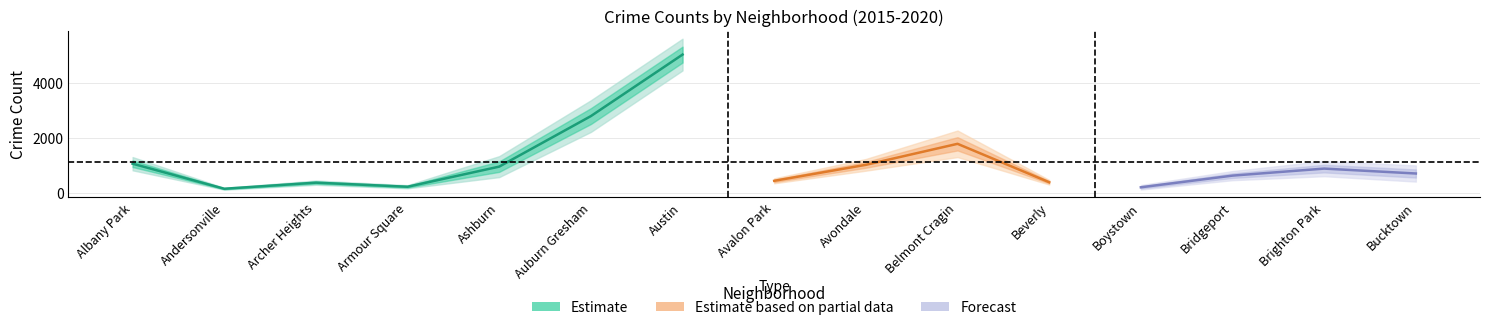

What is the spread (max minus min) of values at Bridgeport?

220